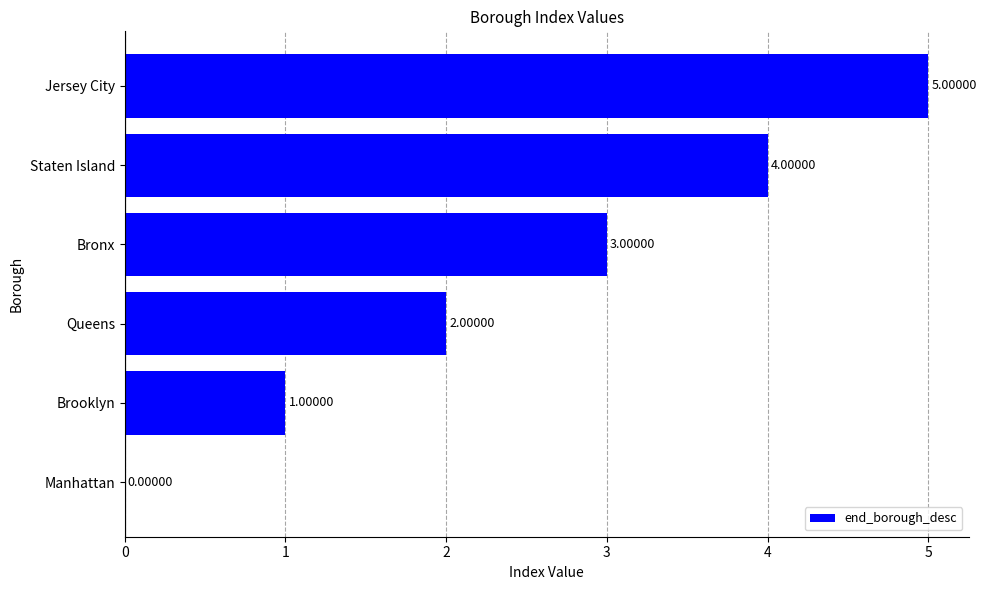

At which label is the value closest to 2?

Queens